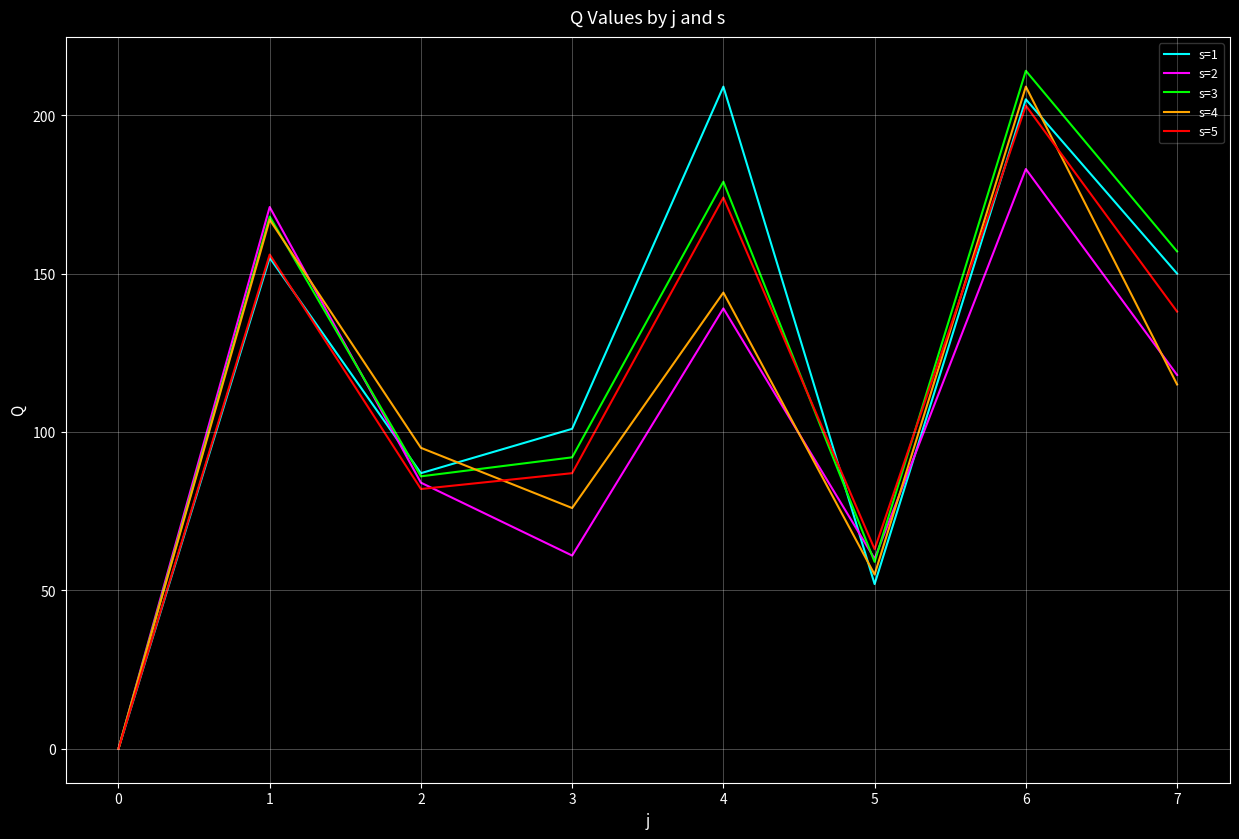

Which category has the highest value across all series?

6